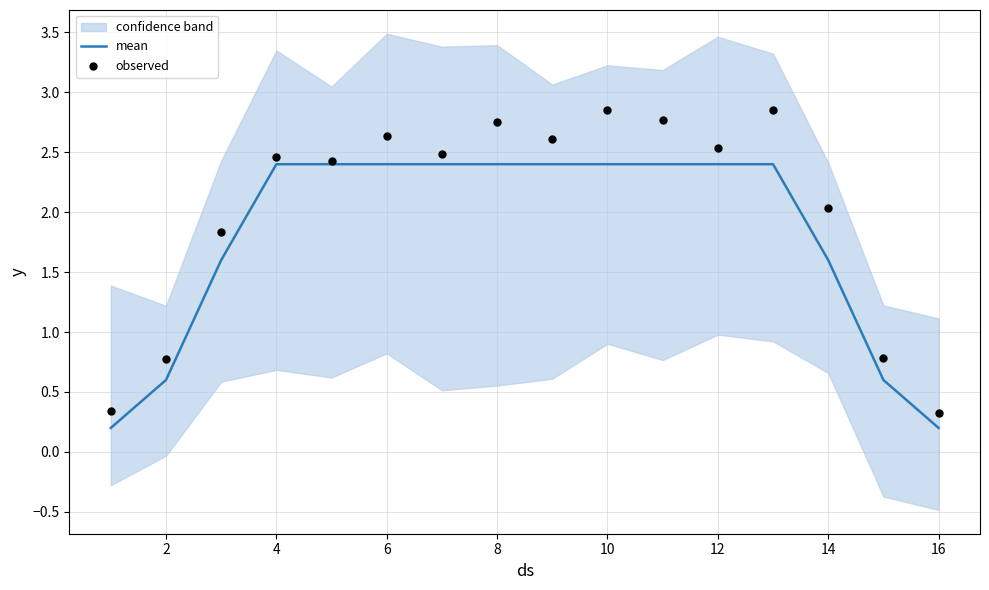

True or false: mean has a value of 0.2 at 16.

True